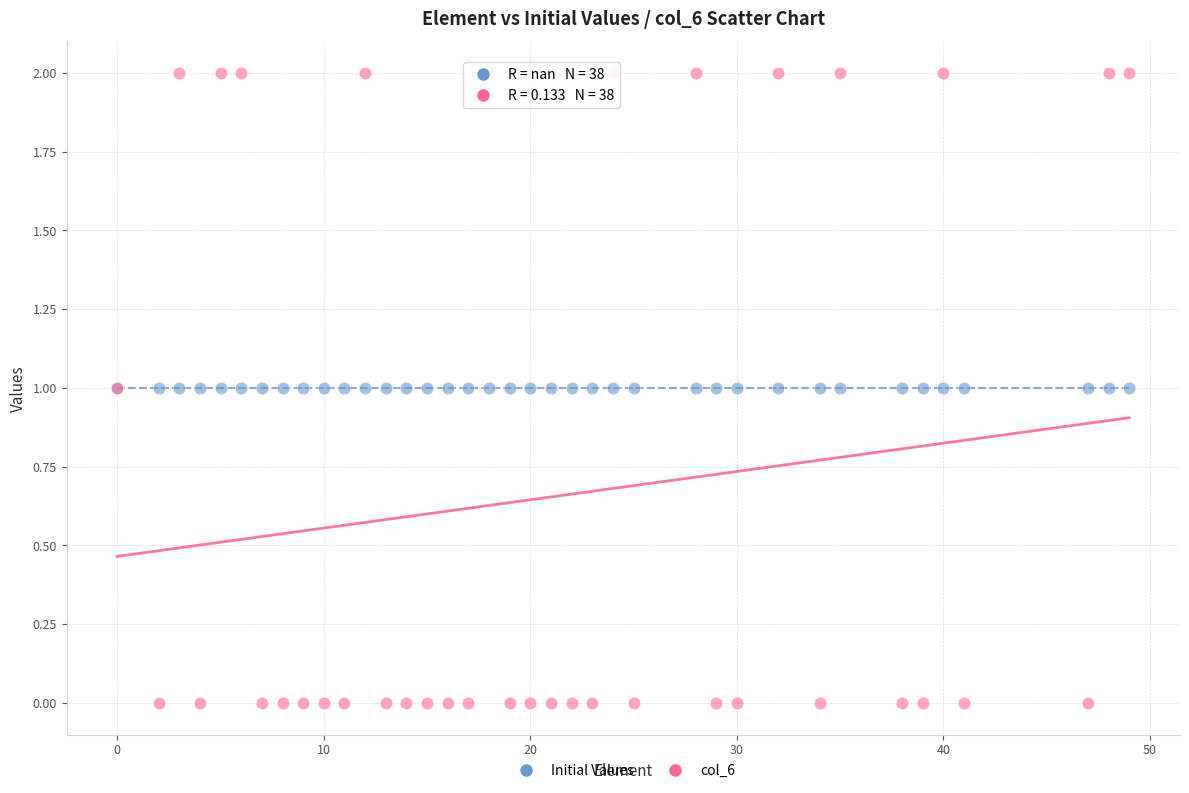

Which series contains the lowest Y value?

col_6